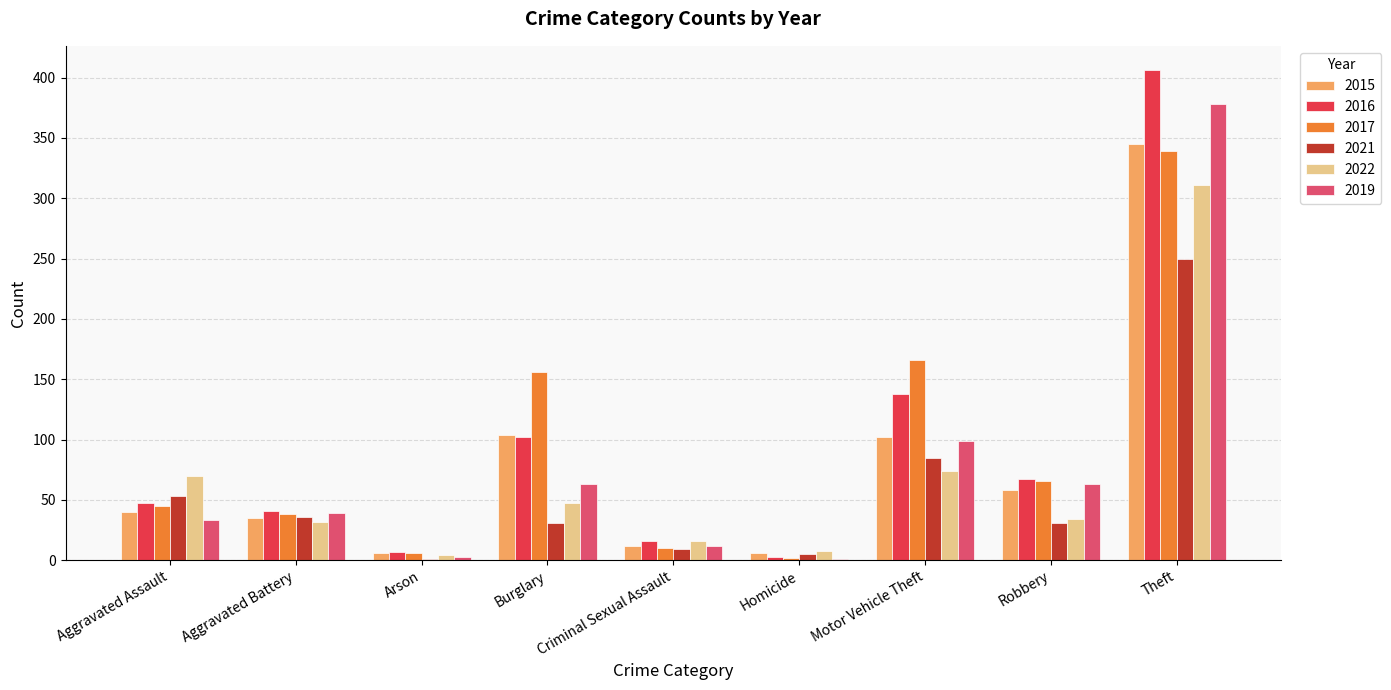

What is the difference between the 2016 values at Motor Vehicle Theft and Theft?

268